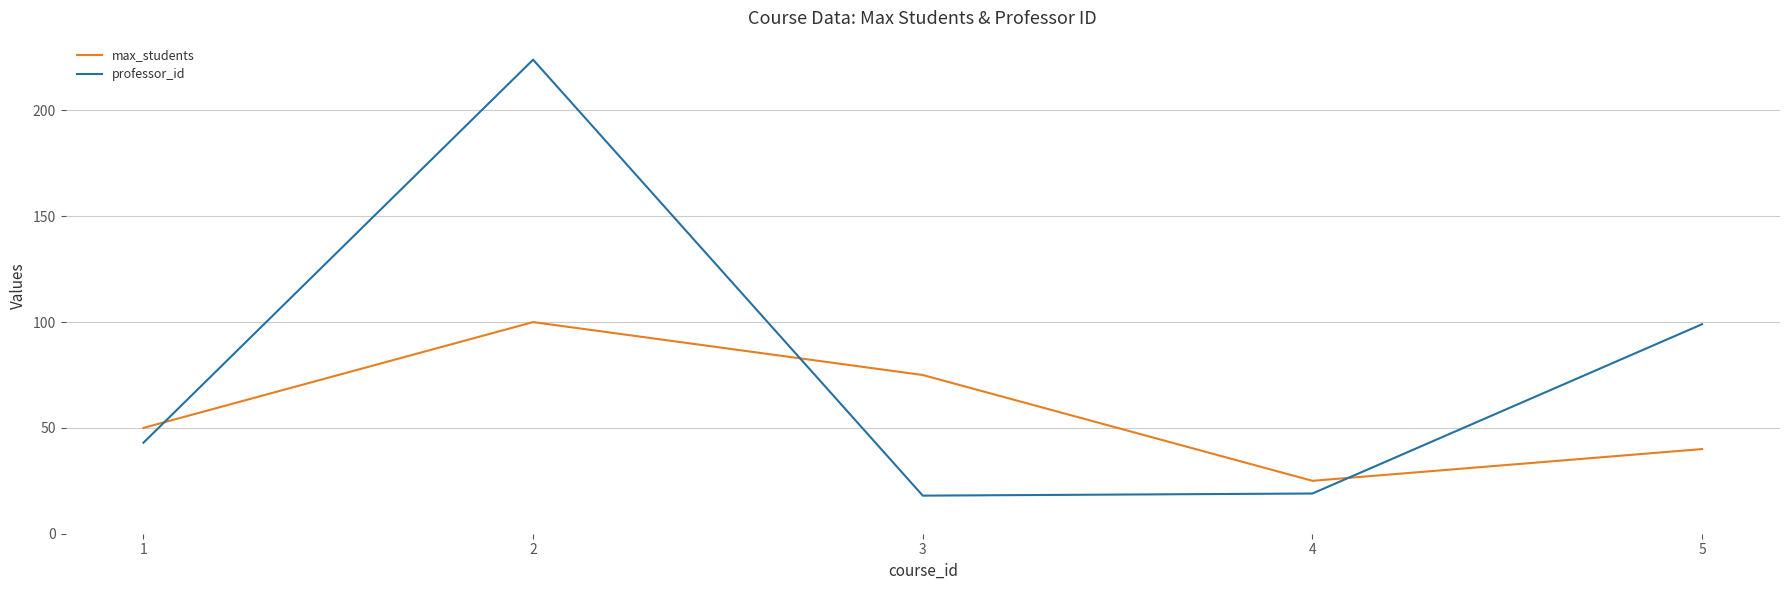

Count the number of categories in the chart.

5